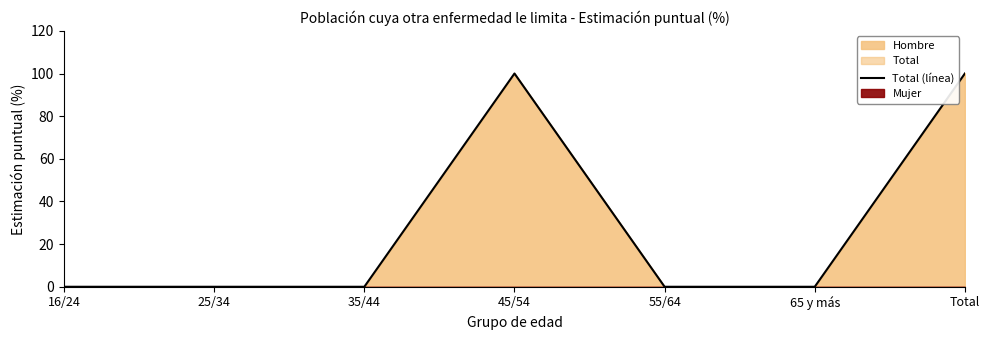

How many values are between 0 and 100?

7